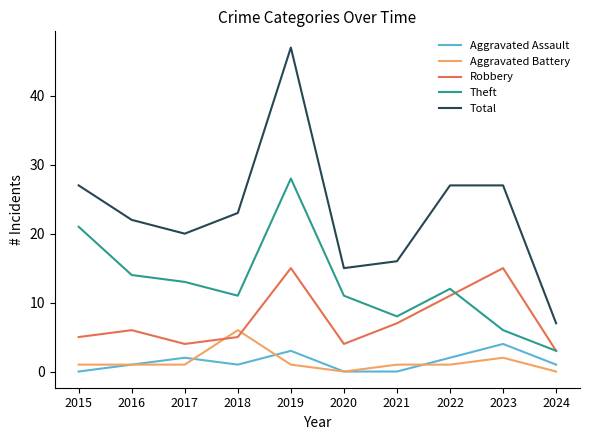

Rank the series by their maximum value, from highest to lowest.

Total, Theft, Robbery, Aggravated Battery, Aggravated Assault